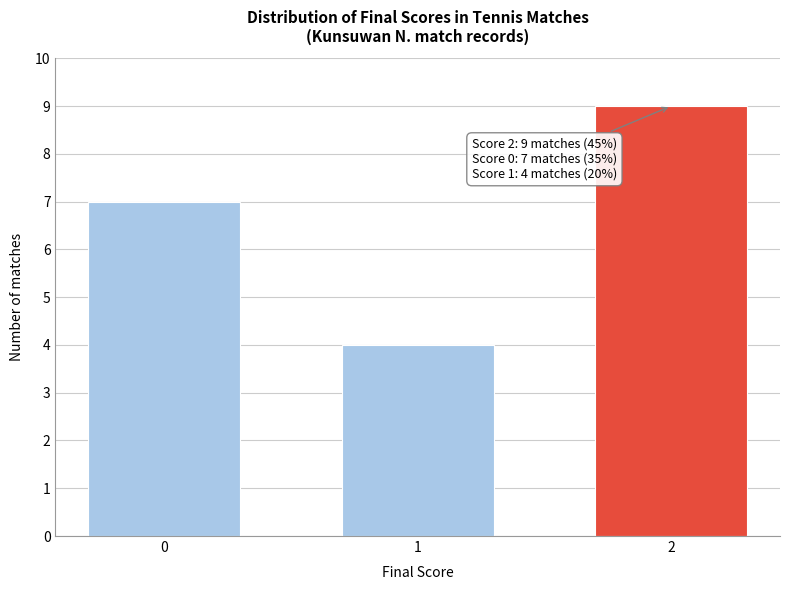

Reading left to right, extract all data points from this chart.

0=7	1=4	2=9